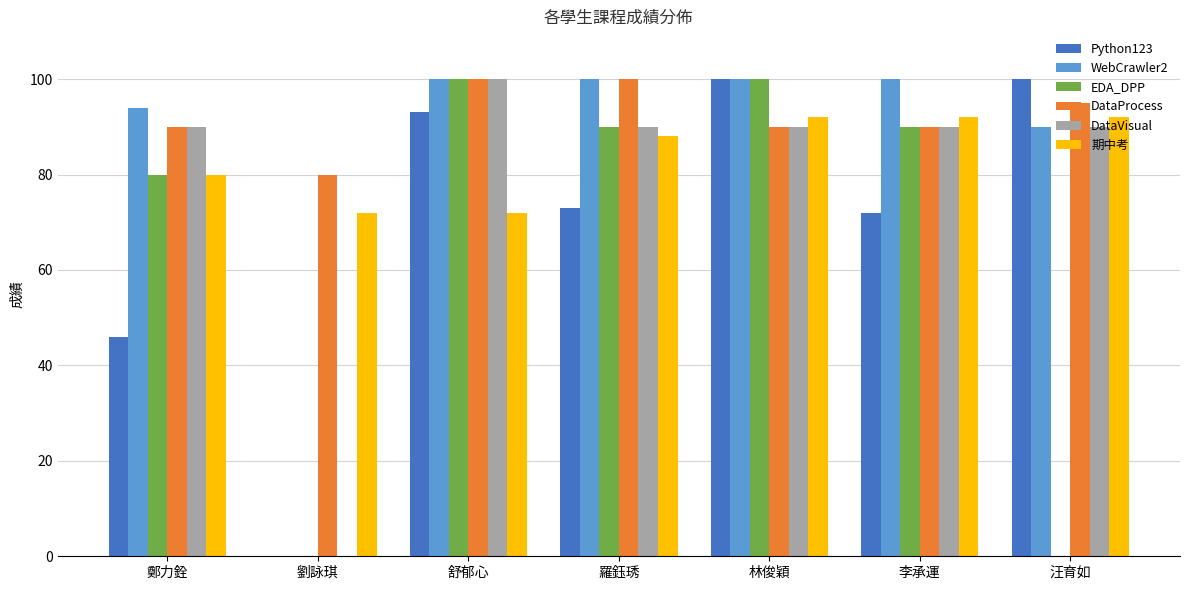

What is the average value of the EDA_DPP series?

66